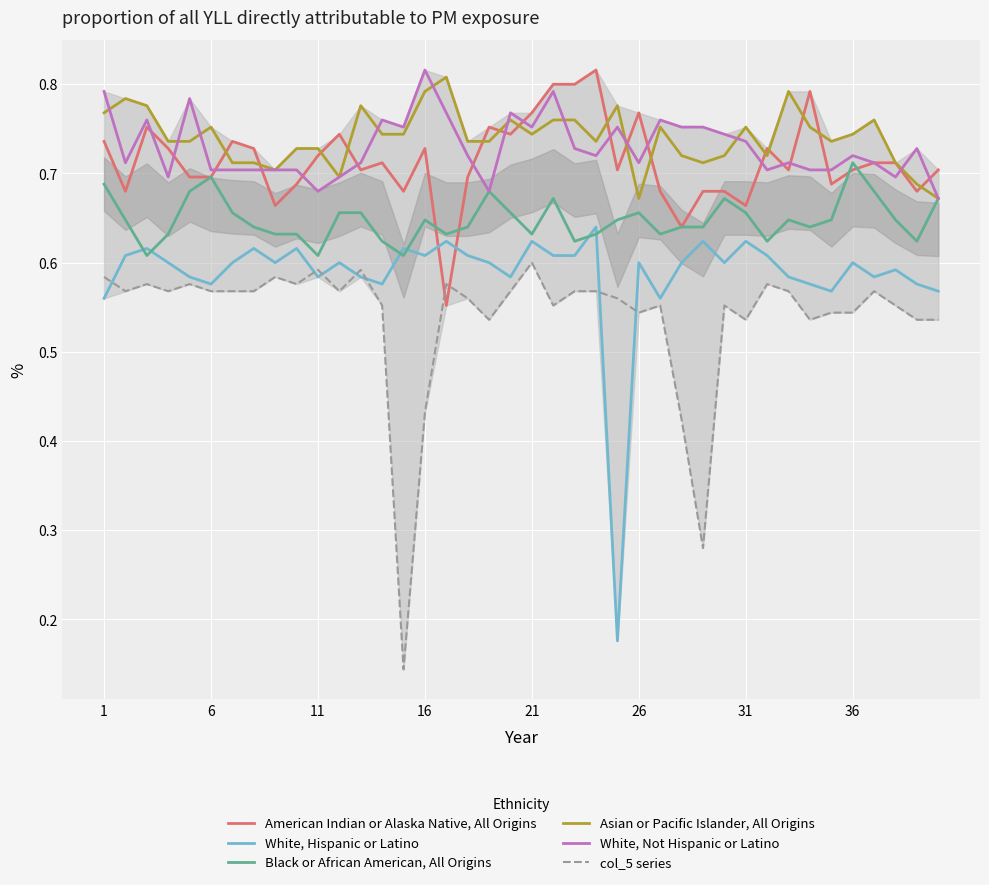

True or false: col_5 series and Black or African American, All Origins intersect in this chart.

False